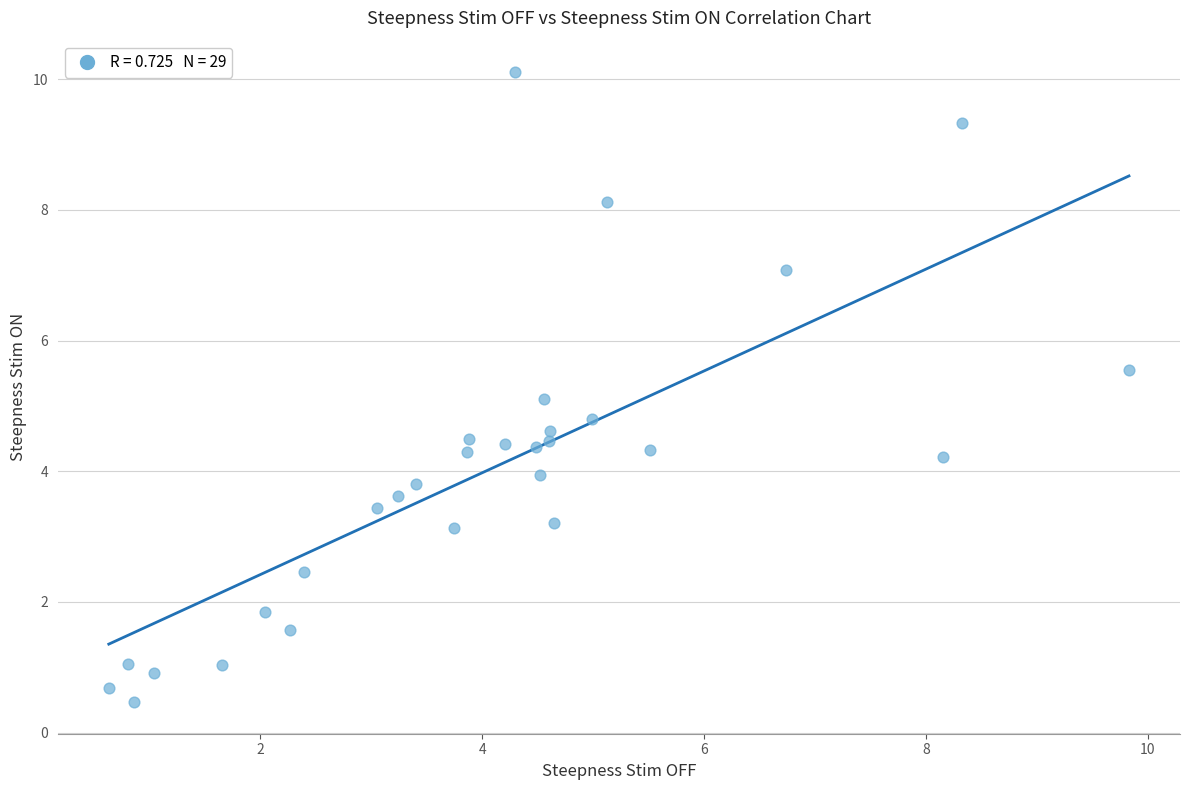

What is the range of X values (max minus min)?

9.2